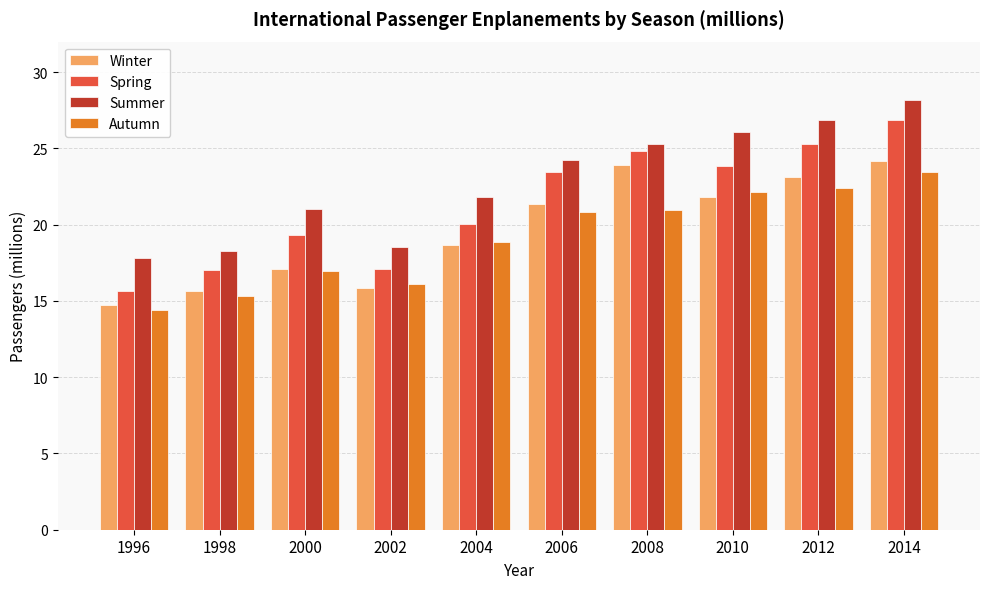

What is the difference between the highest and lowest values at 1998?

2.9